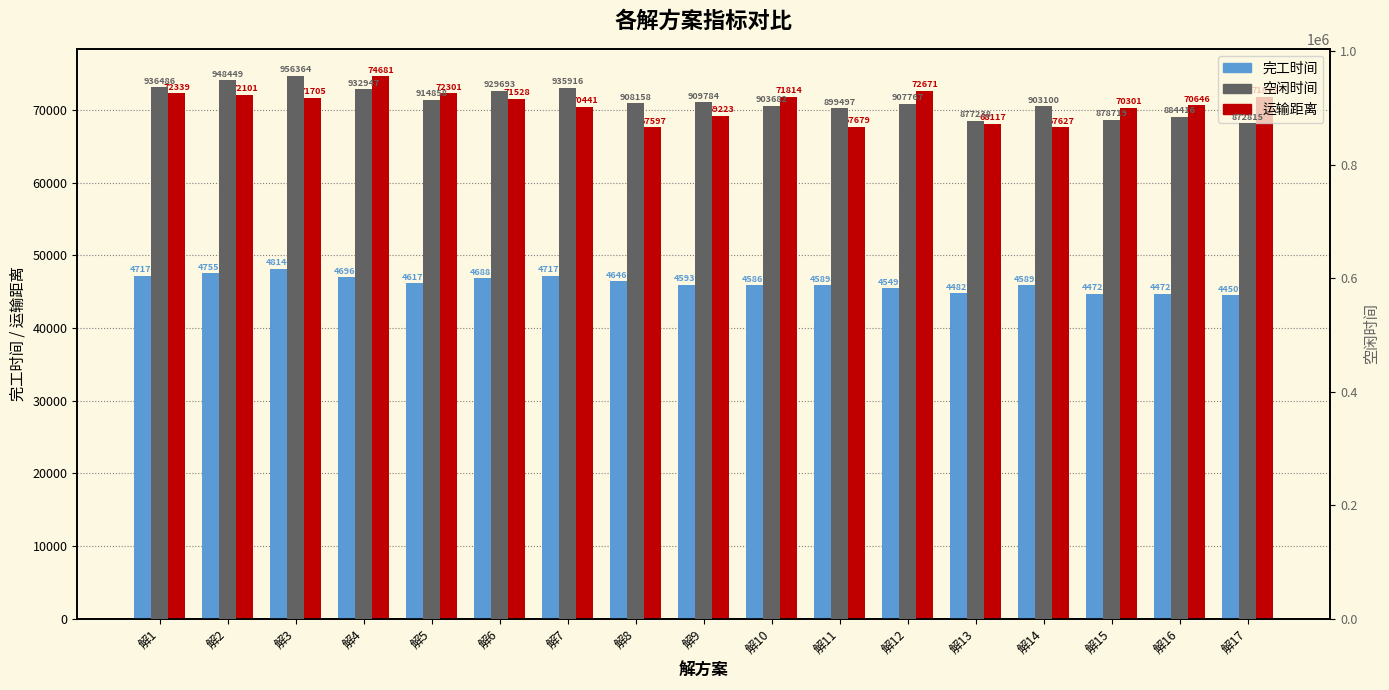

What is the value of the 运输距离 bar at the 11th from the left?

67679.1